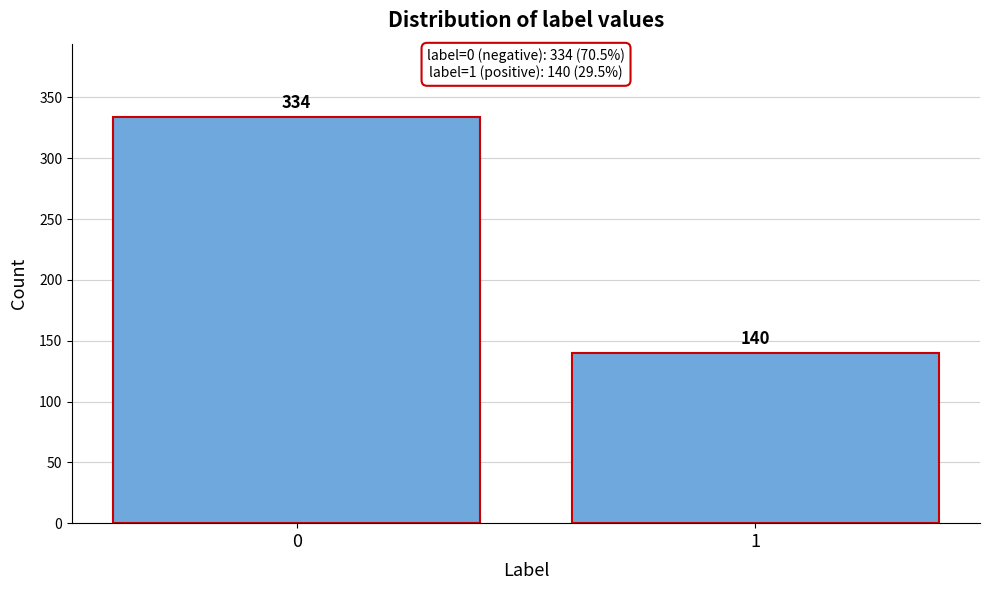

Reading right to left, what are all the values shown in this chart?

140	334